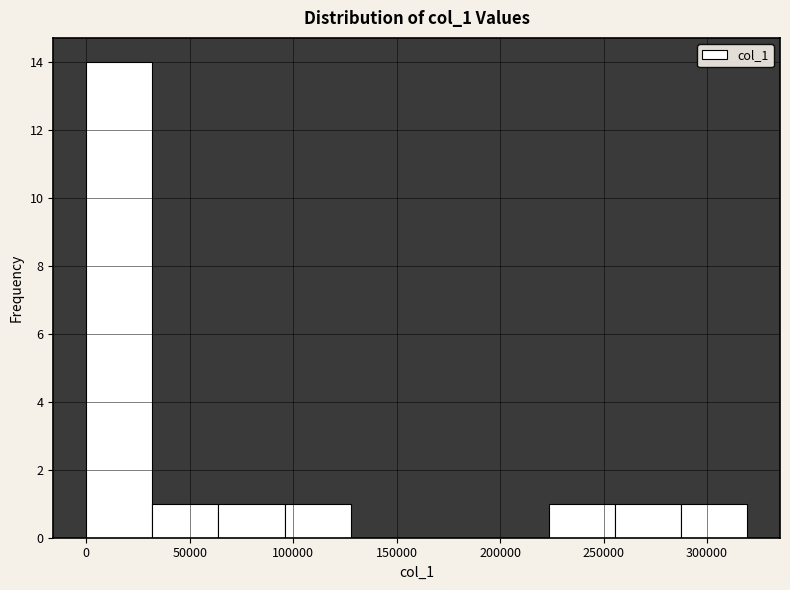

Which range on the x-axis has the tallest bar?

0 to 30000